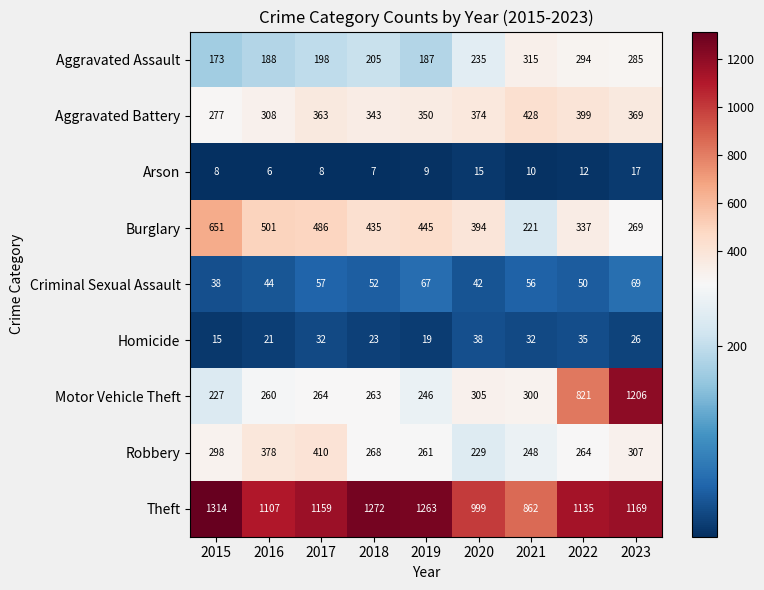

What is the difference between the highest and lowest values at 2021?

852